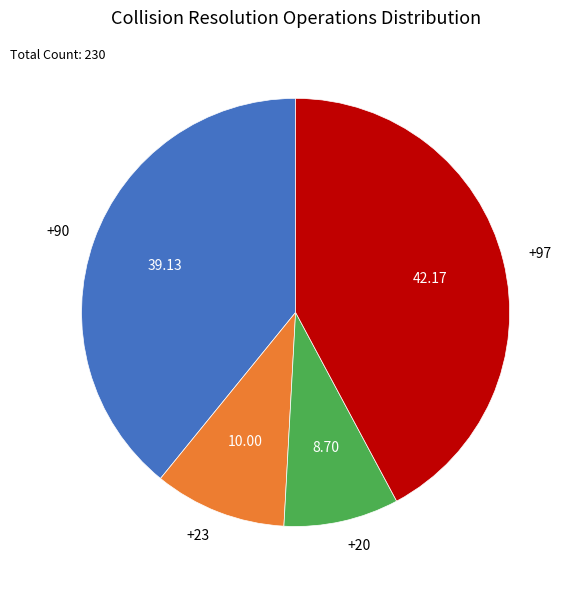

Does +90 represent more than half of the total?

No